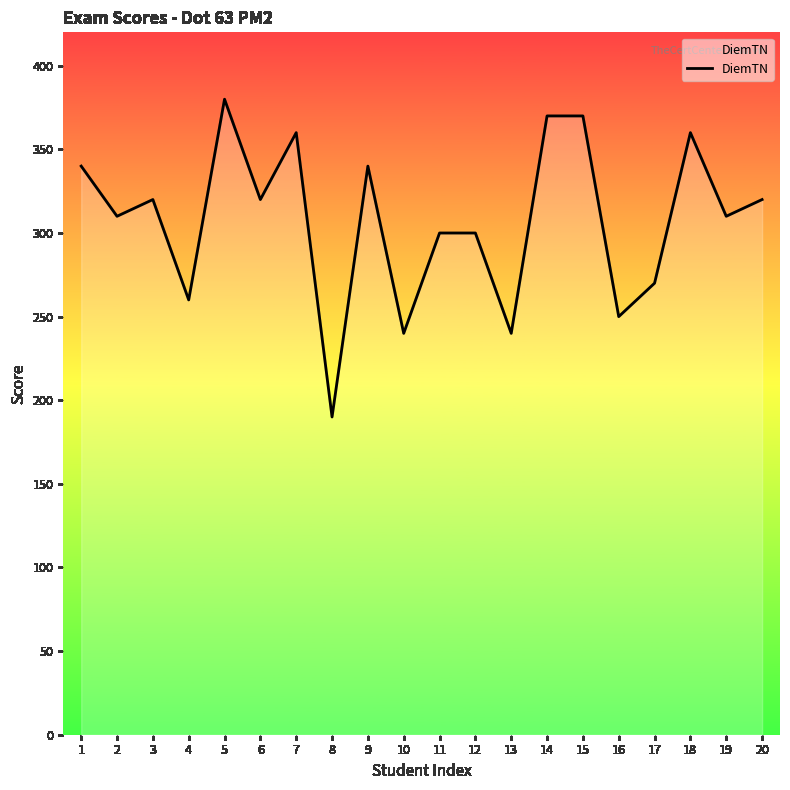

What is the minimum value shown in the chart?

190